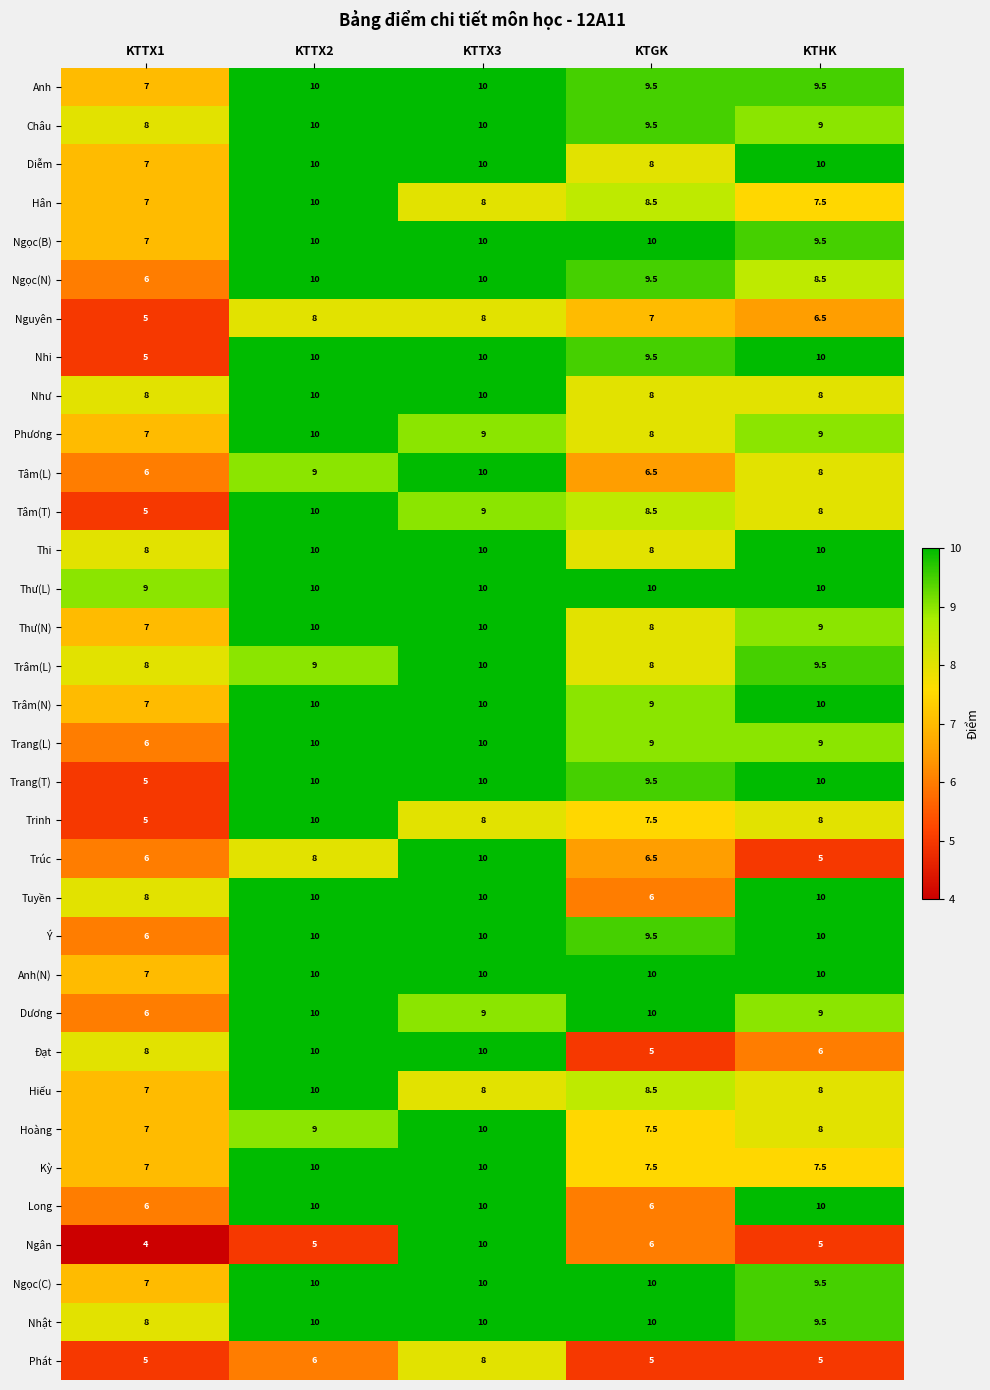

At which label is Thư(N) closest to 8?

KTGK